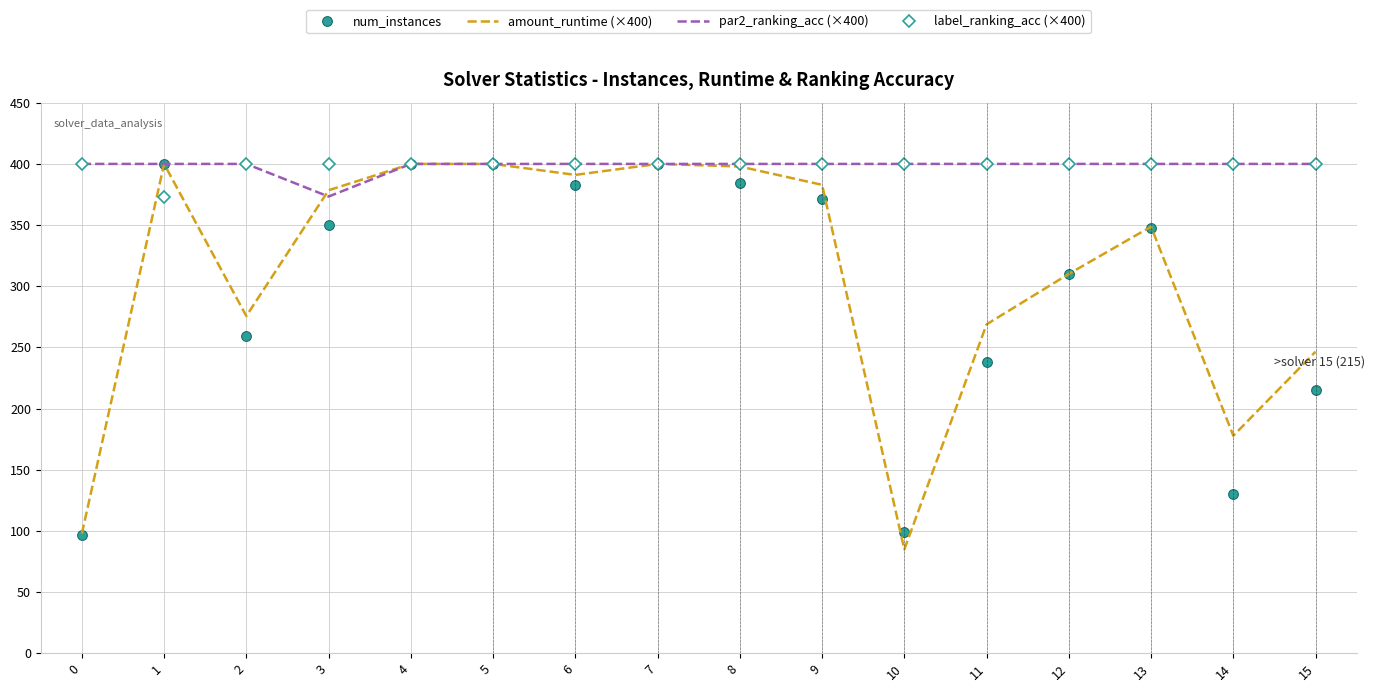

The value of amount_runtime (×400) at 14 is 177.8. True or false?

True